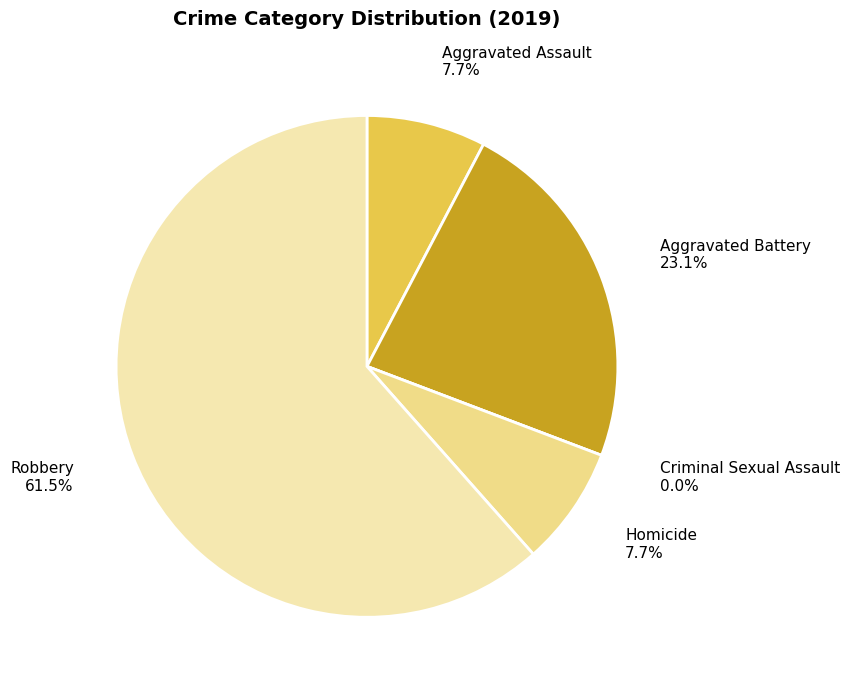

Which slice is the largest?

Robbery